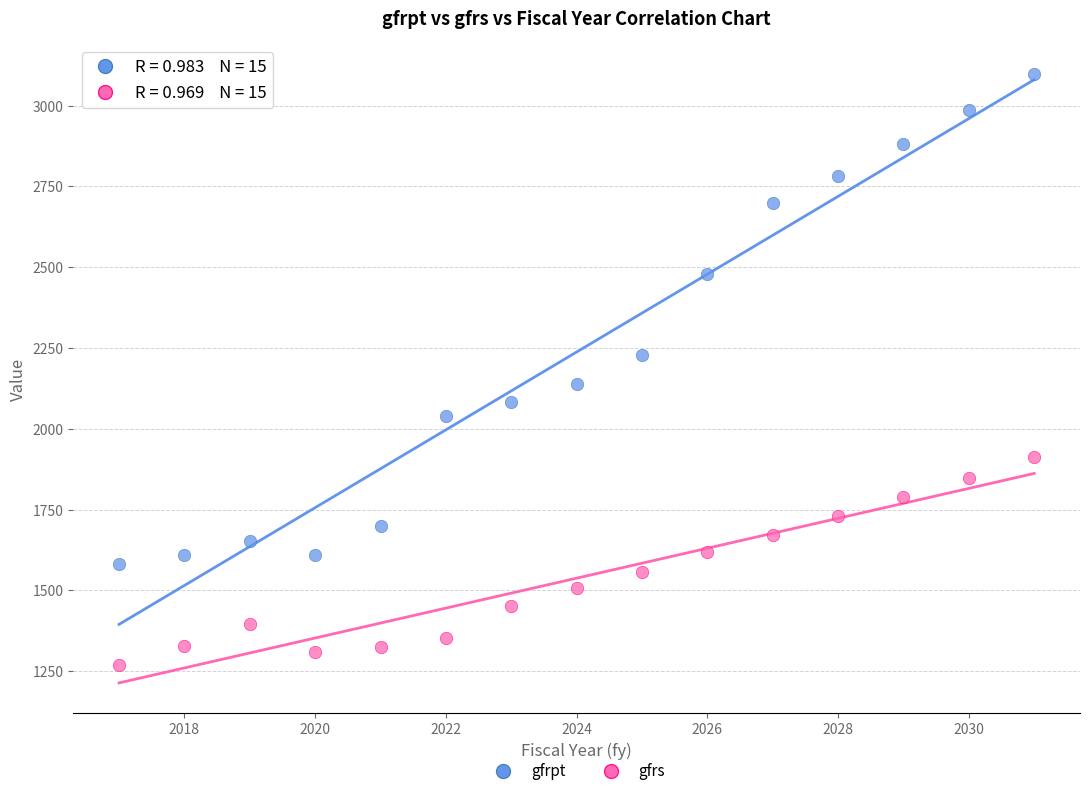

Which series reaches the minimum Y coordinate?

gfrs